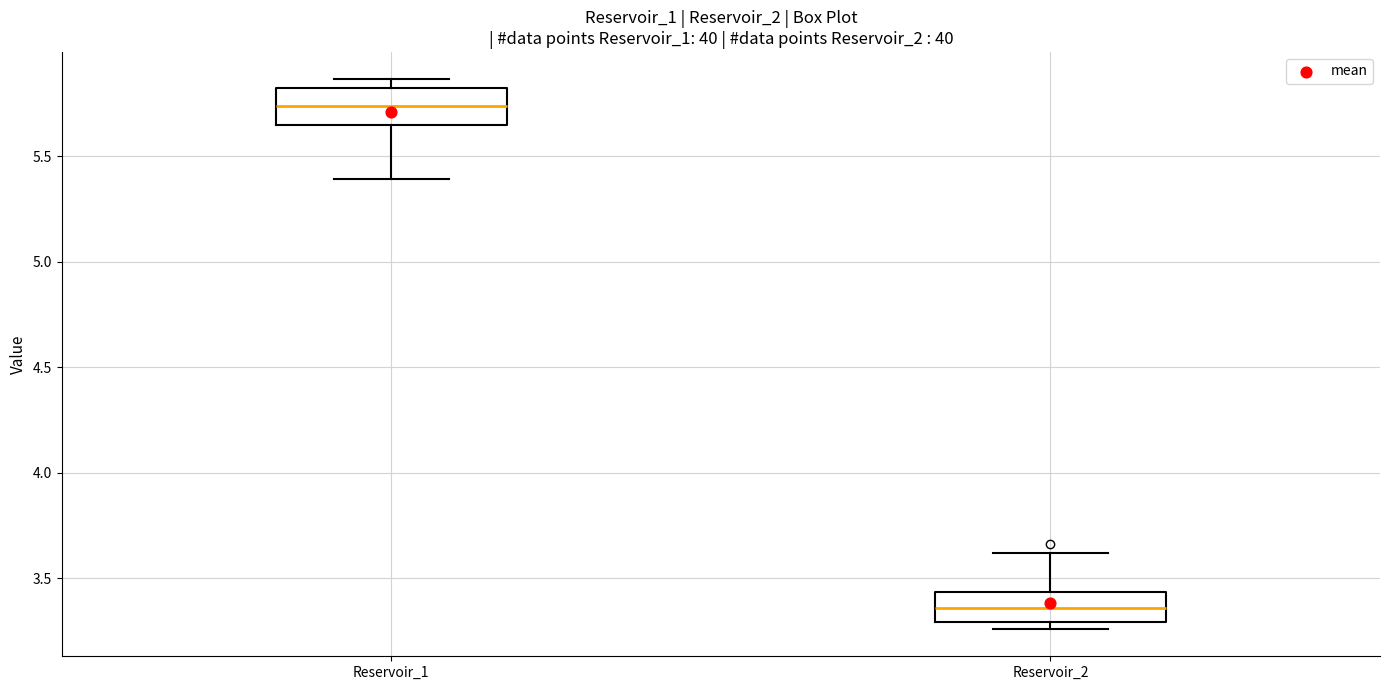

Where does the median line of the box for Reservoir_2 sit on the y-axis? The values are not printed on the chart, so give them approximately, as read against the axis.

3.35